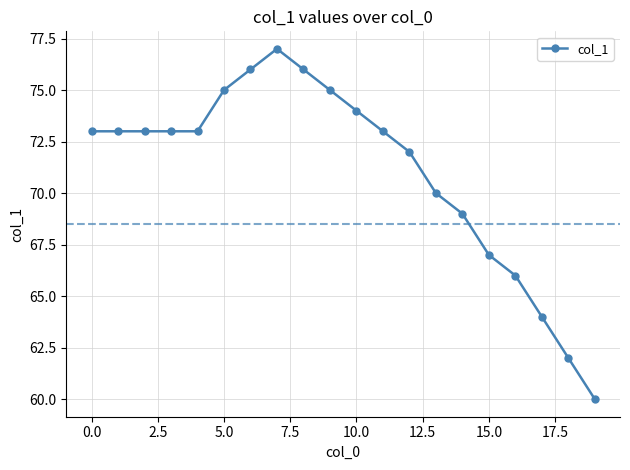

Count the number of data series in this chart.

1